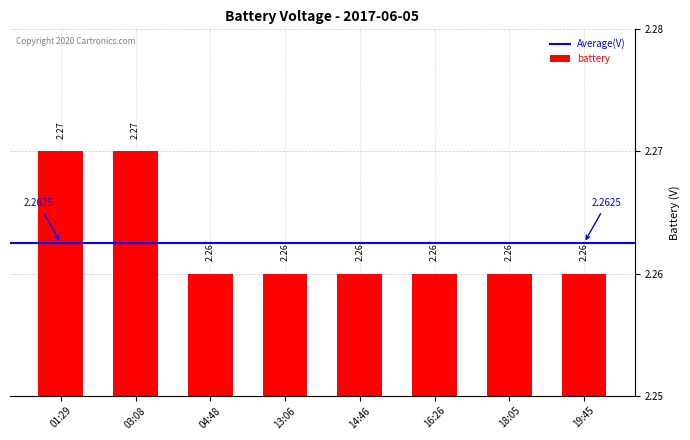

What is the sum of the values at 16:26 and 19:45?

4.5